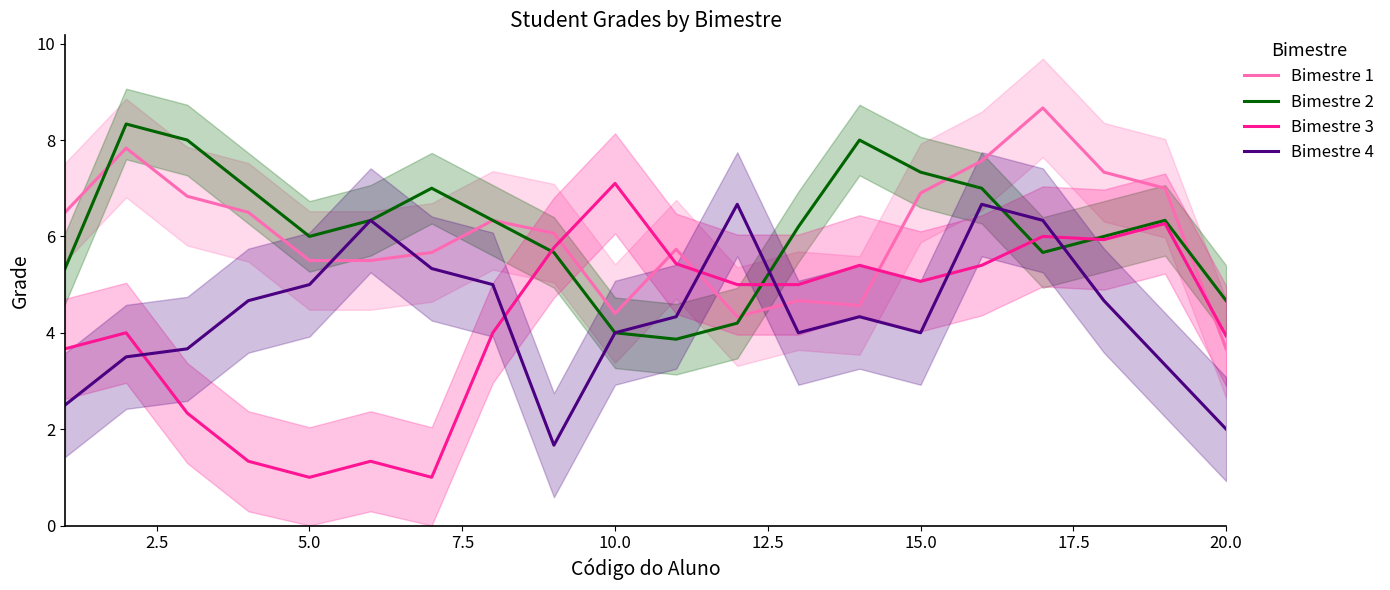

What is the difference between the second highest and minimum values in the Bimestre 4 series?

5.0